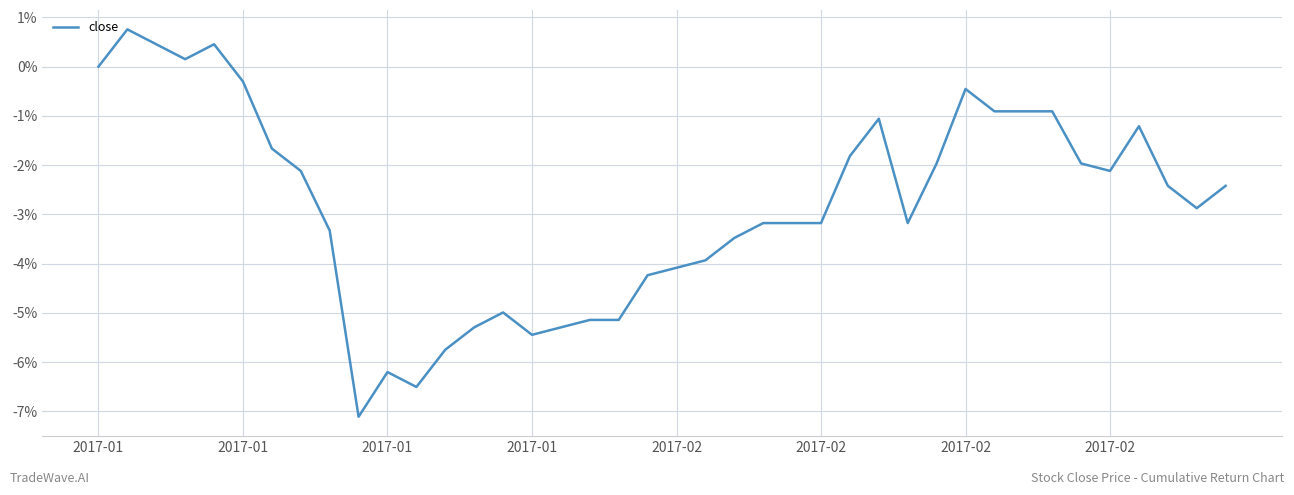

What is the minimum value shown in the chart?

-7.1